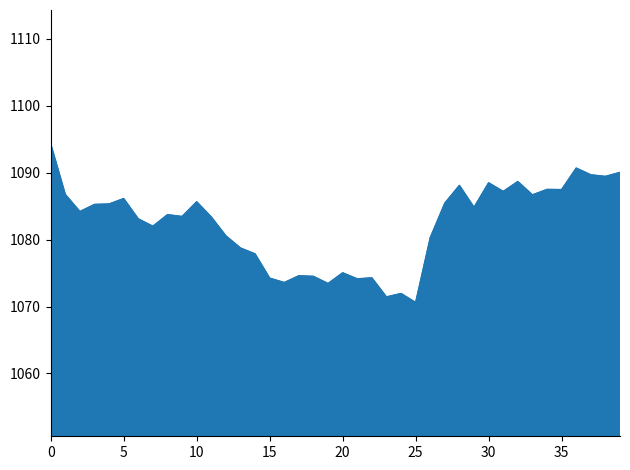

What is the maximum value shown in the chart?

1094.3